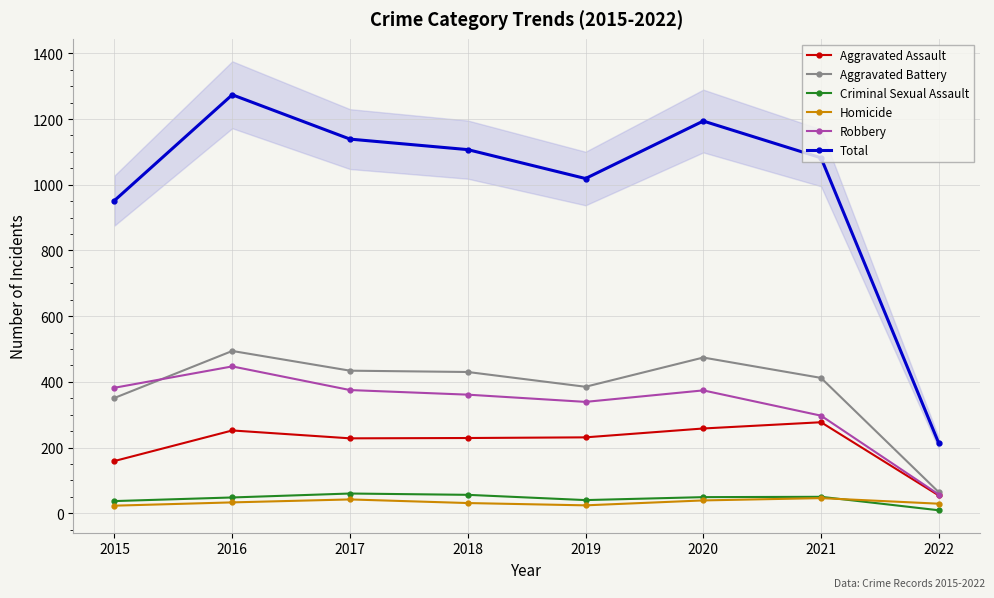

How many data points in Total are less than 1107?

4